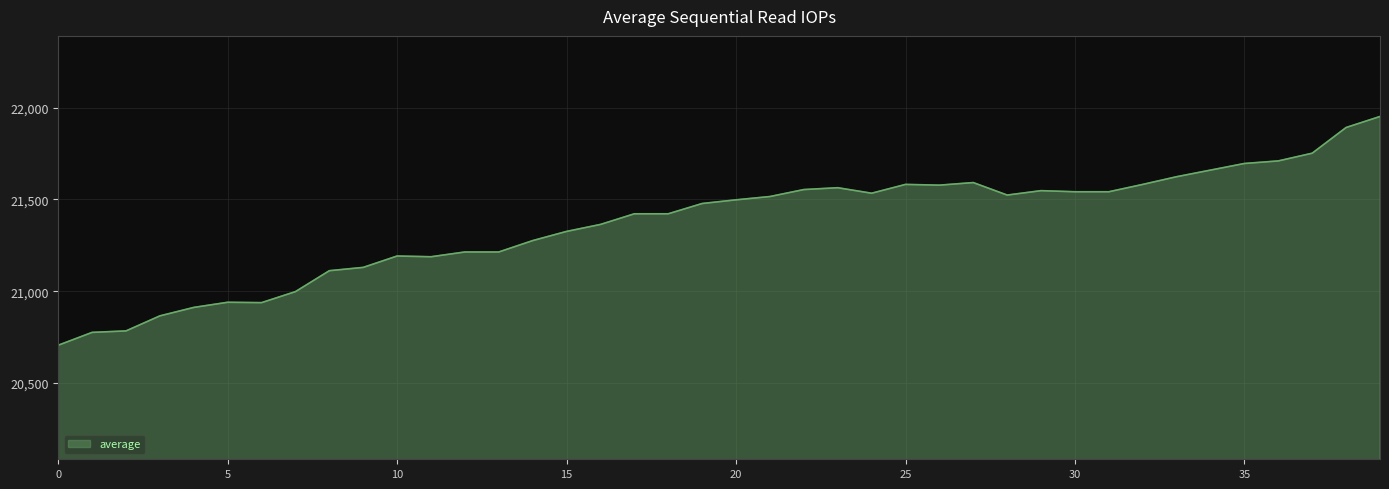

What is the maximum value shown in the chart?

21952